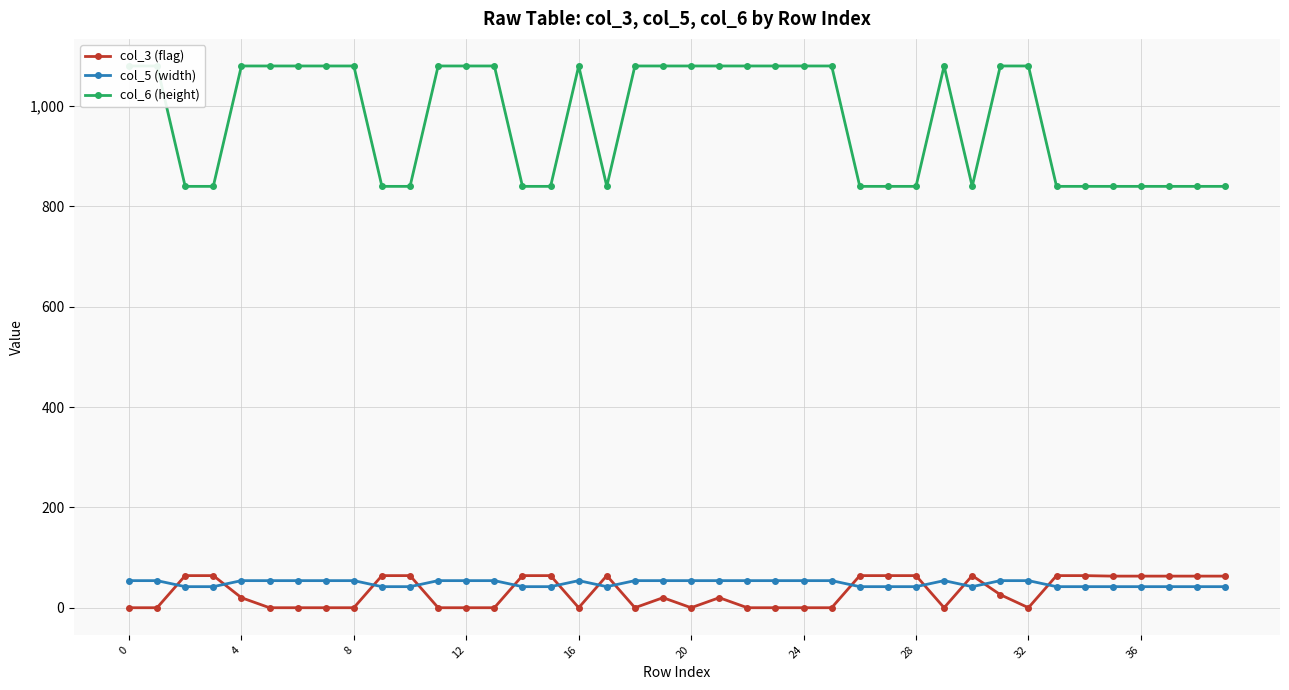

What is the maximum value shown in the chart?

1080